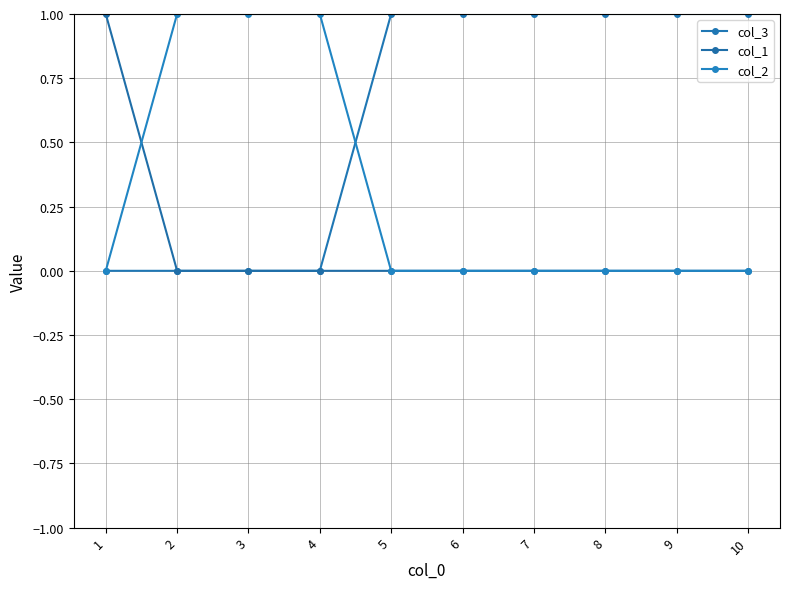

Count the number of data series in this chart.

3